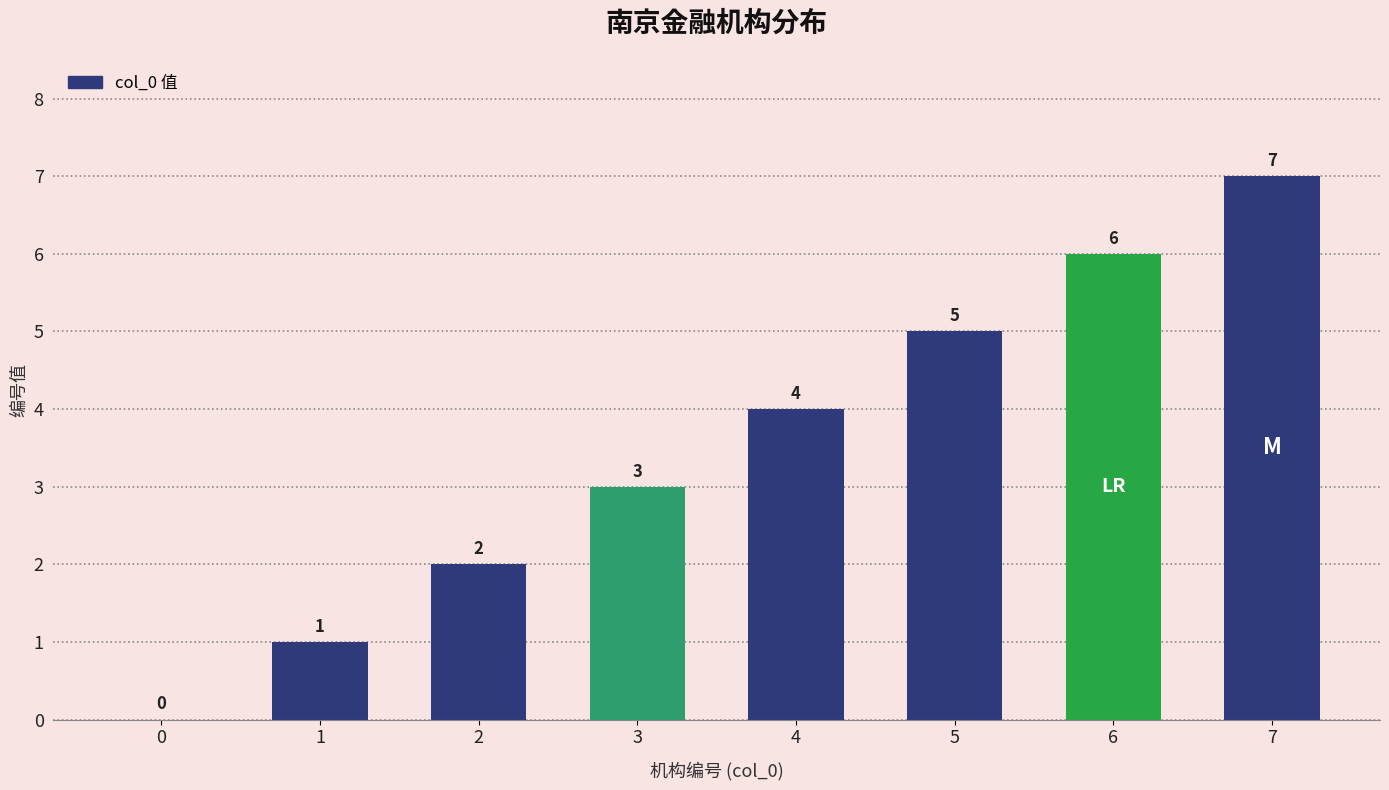

What is the maximum value shown in the chart?

7